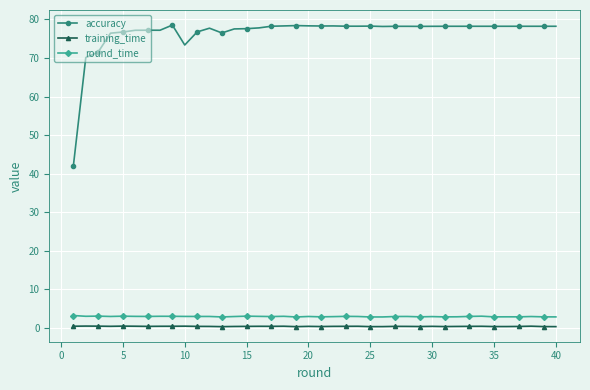

Does the chart display data point markers on the line(s)?

Yes